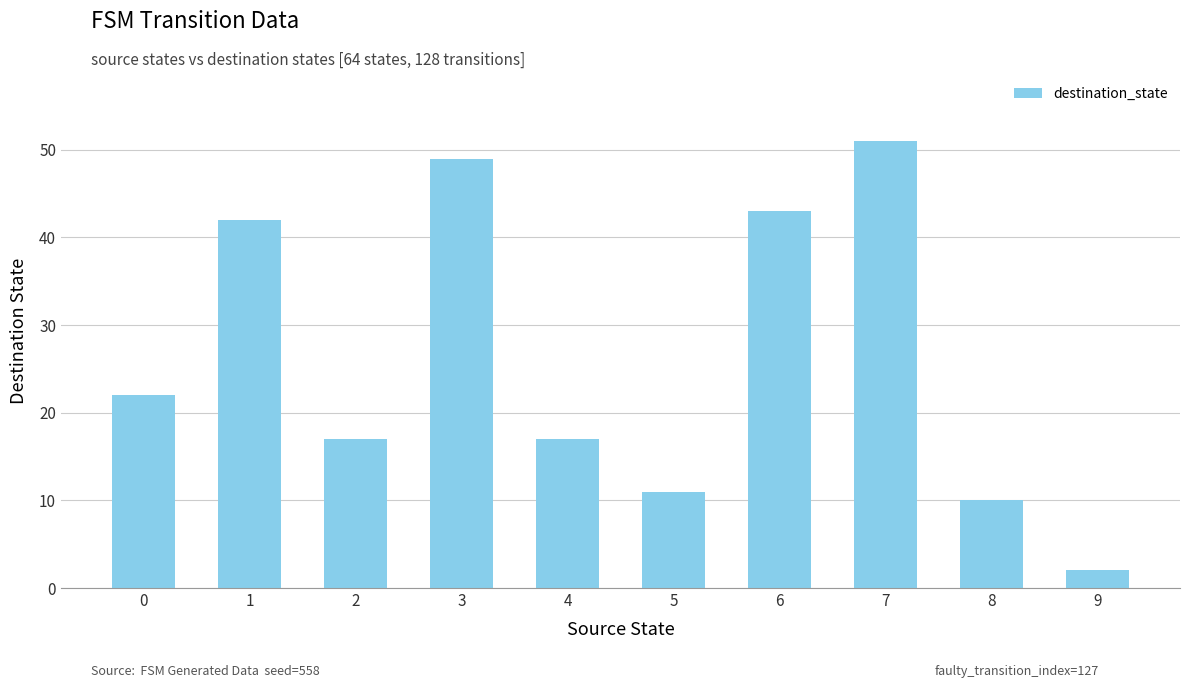

What is the change in value from 1 to 5?

-31